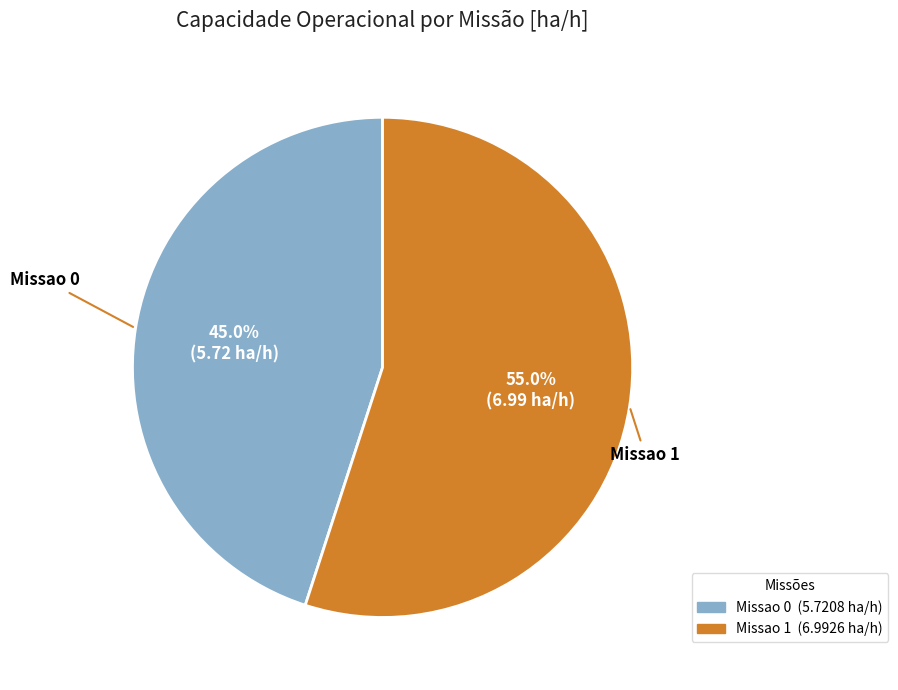

Is there a majority slice in this chart?

Yes